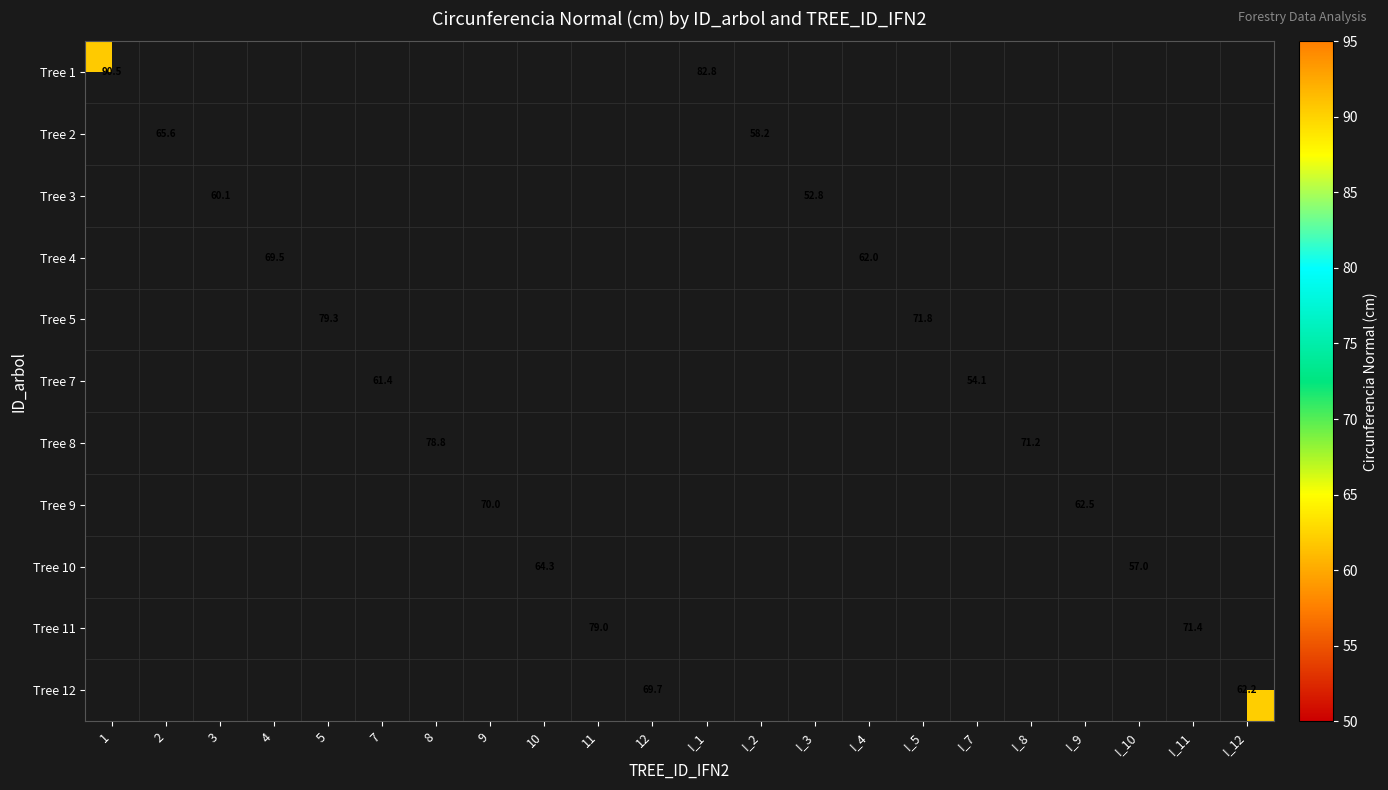

What is the smallest value displayed?

52.8